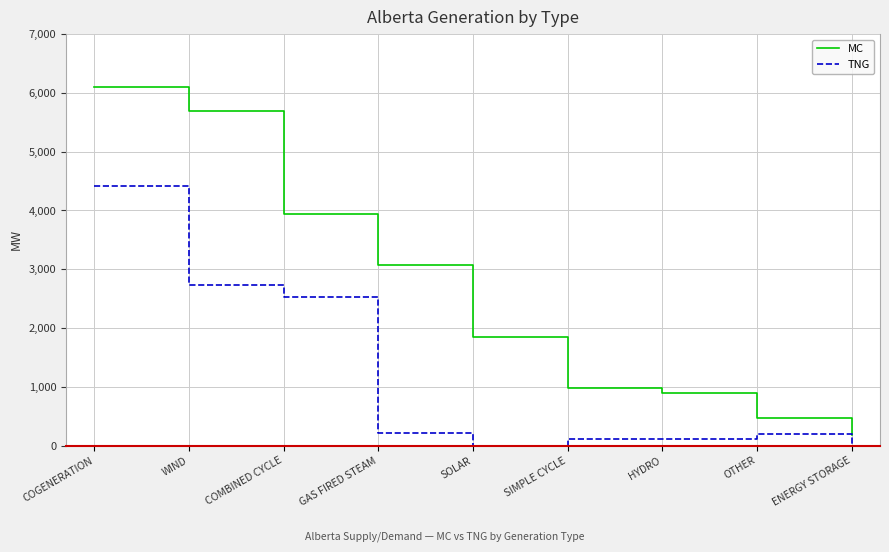

At how many categories does at least one series exceed 418?

8